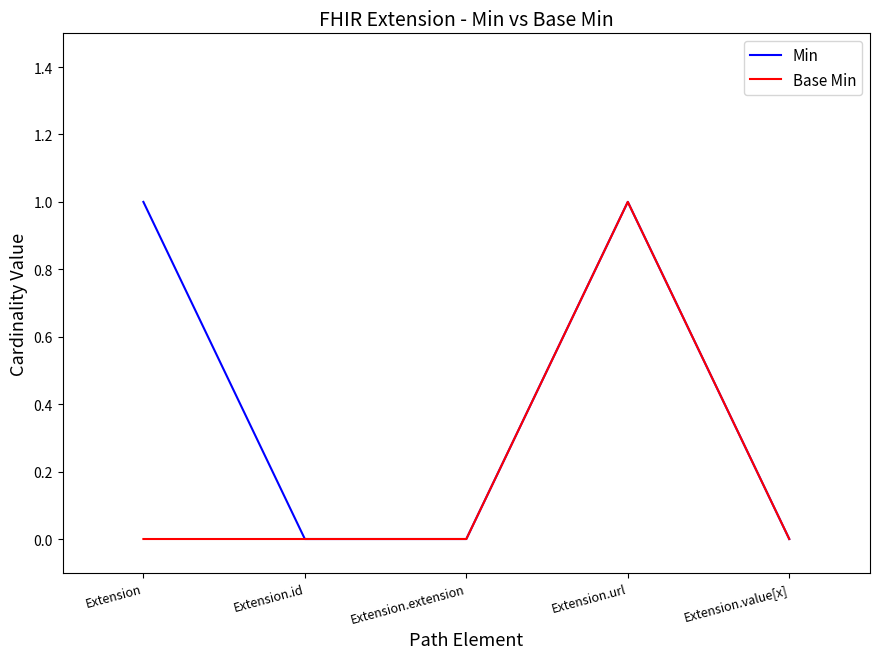

Does the chart display data point markers on the line(s)?

No